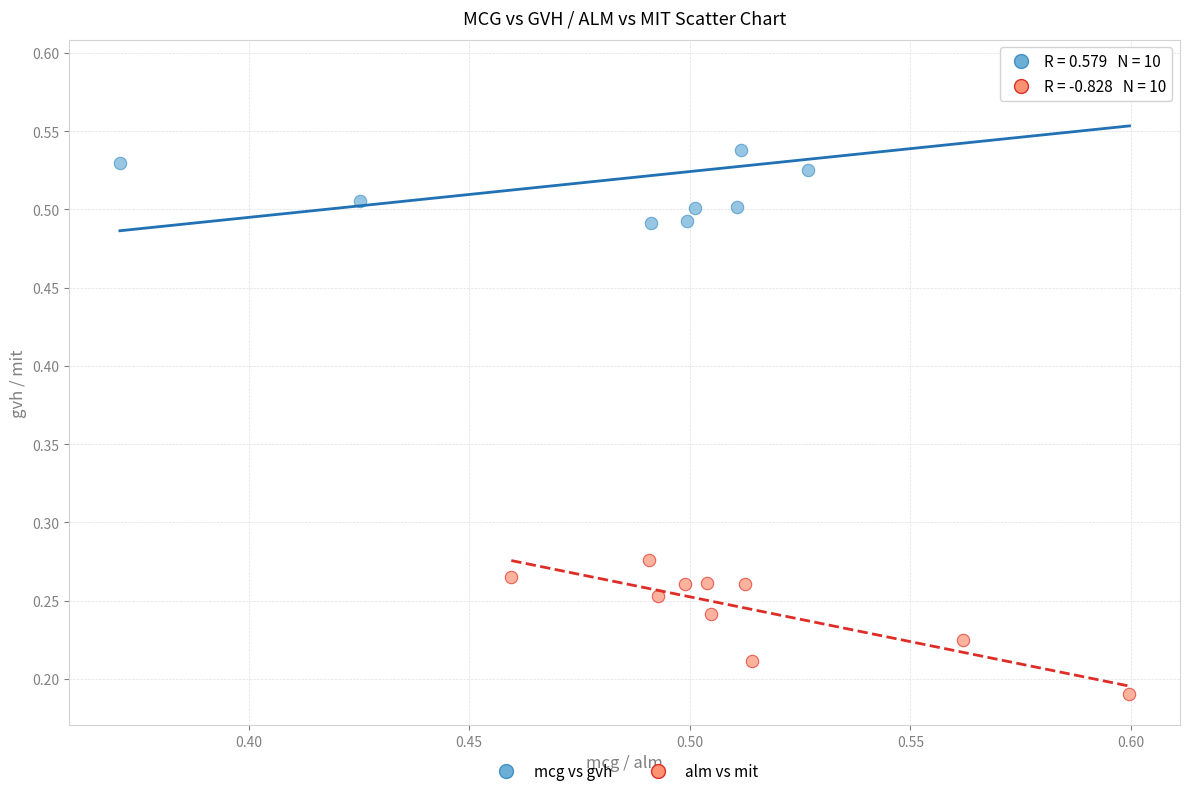

Which series contains the highest Y value?

mcg vs gvh